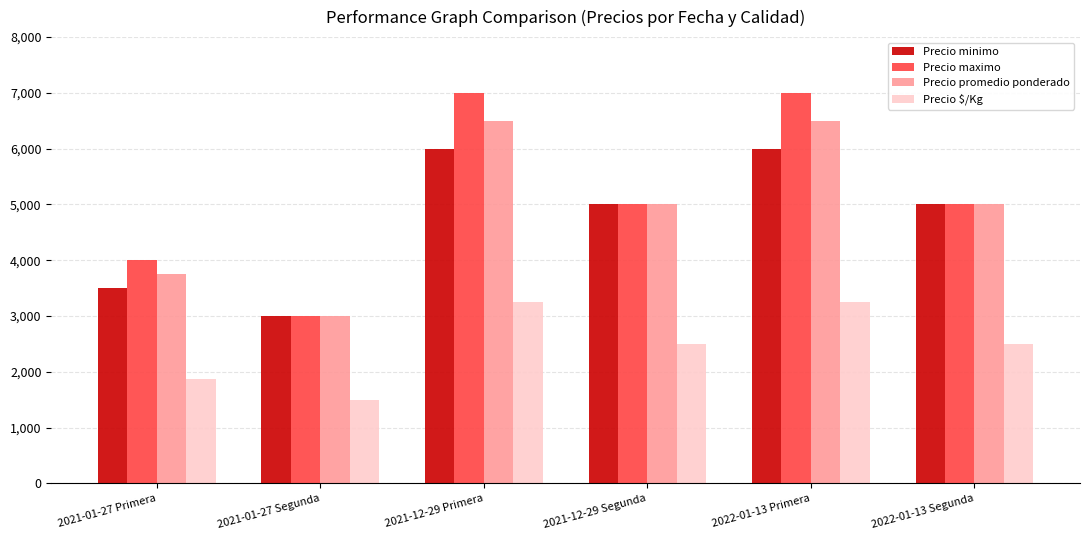

What value does the Precio $/Kg series have at 2021-12-29 Segunda, to the nearest 50?

2500